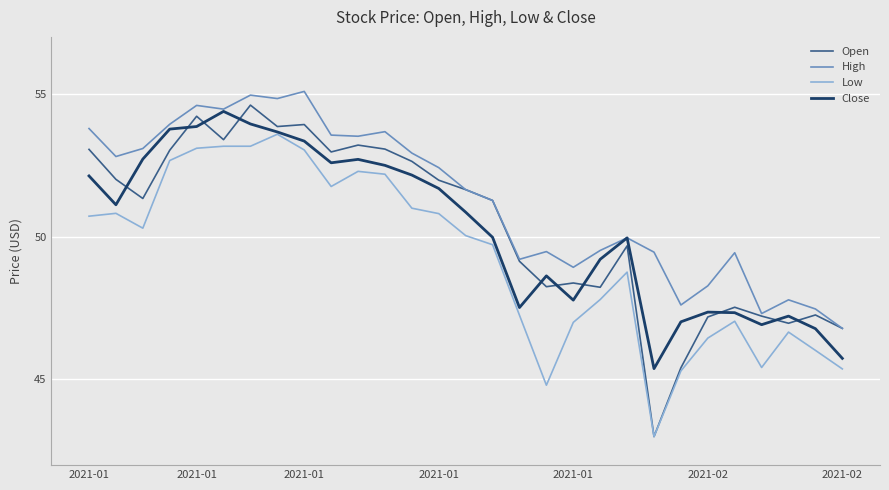

What is the minimum value shown in the chart?

43.0